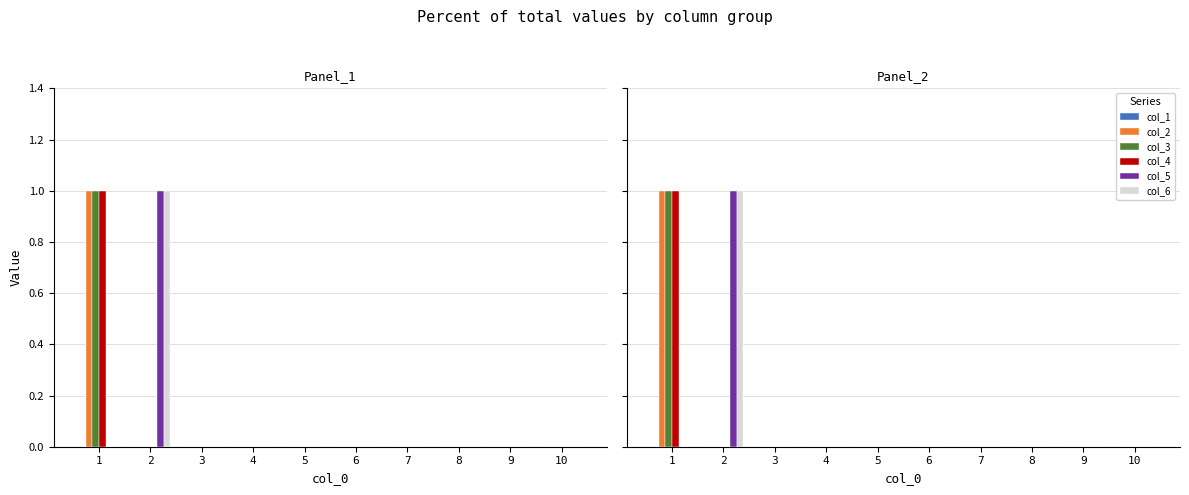

Reading left to right, extract all data points from this chart.

col_1: 1=0	2=0	3=0	4=0	5=0	6=0	7=0	8=0	9=0	10=0
col_2: 1=1	2=0	3=0	4=0	5=0	6=0	7=0	8=0	9=0	10=0
col_3: 1=1	2=0	3=0	4=0	5=0	6=0	7=0	8=0	9=0	10=0
col_4: 1=1	2=0	3=0	4=0	5=0	6=0	7=0	8=0	9=0	10=0
col_5: 1=0	2=1	3=0	4=0	5=0	6=0	7=0	8=0	9=0	10=0
col_6: 1=0	2=1	3=0	4=0	5=0	6=0	7=0	8=0	9=0	10=0